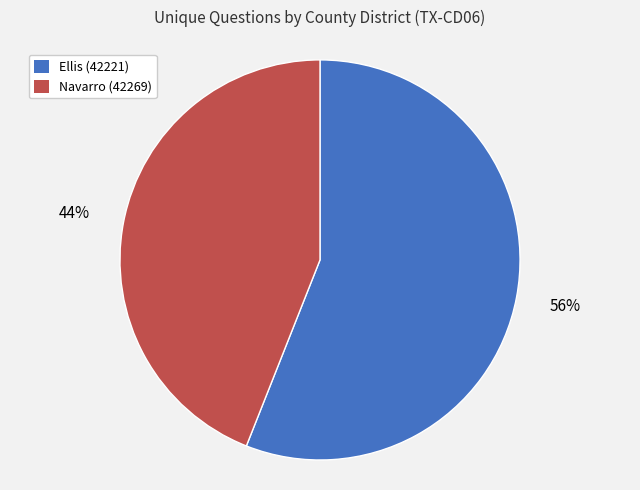

To the nearest percent, what is the combined percentage of Navarro (42269) and Ellis (42221)?

100%